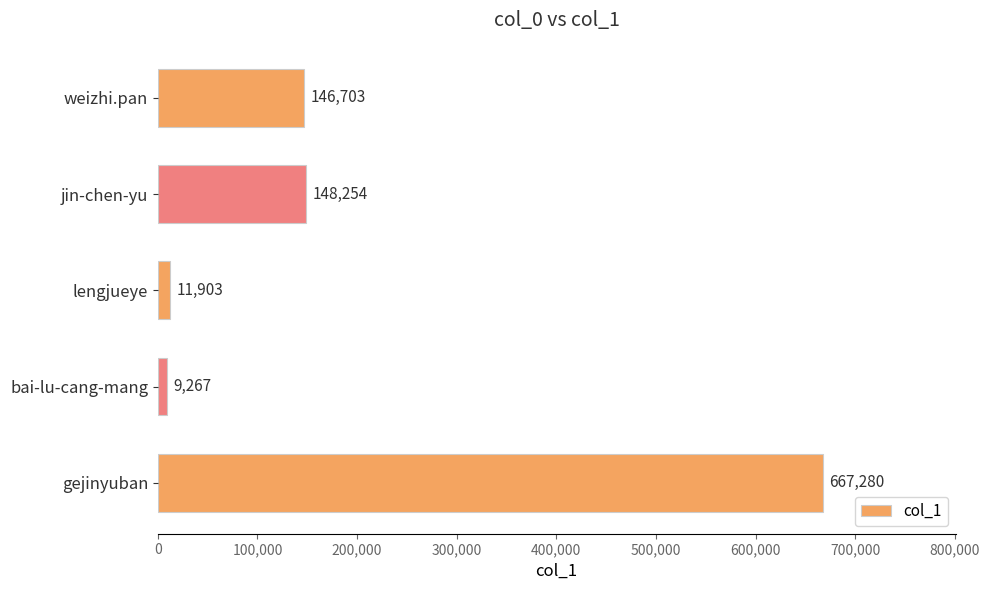

Rank the categories by value from lowest to highest.

bai-lu-cang-mang, lengjueye, weizhi.pan, jin-chen-yu, gejinyuban